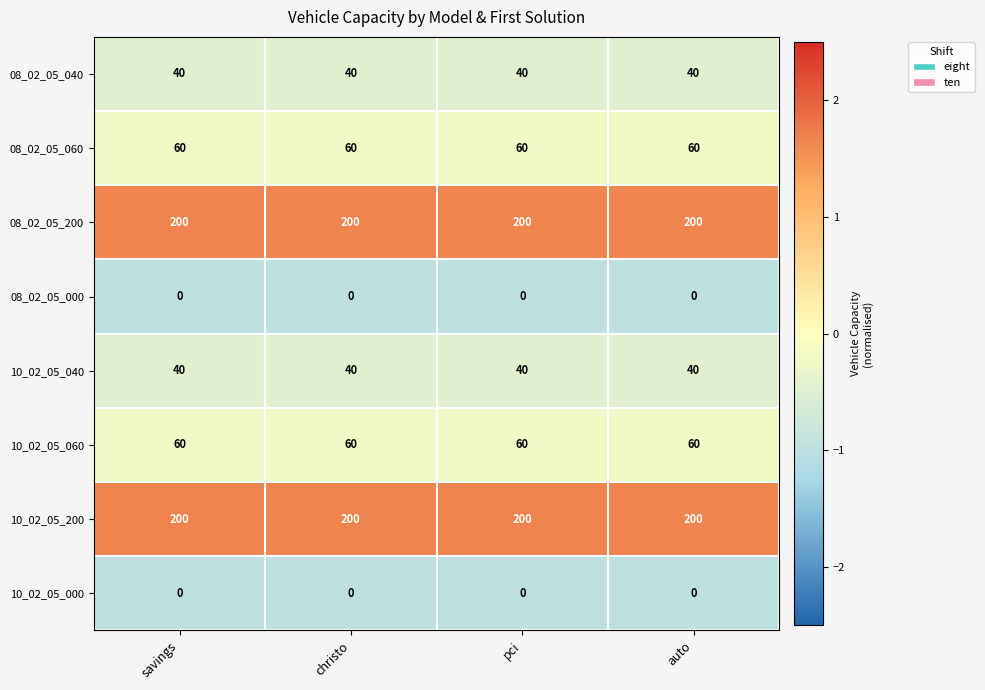

The value of 10_02_05_200 at savings is 72. True or false?

False